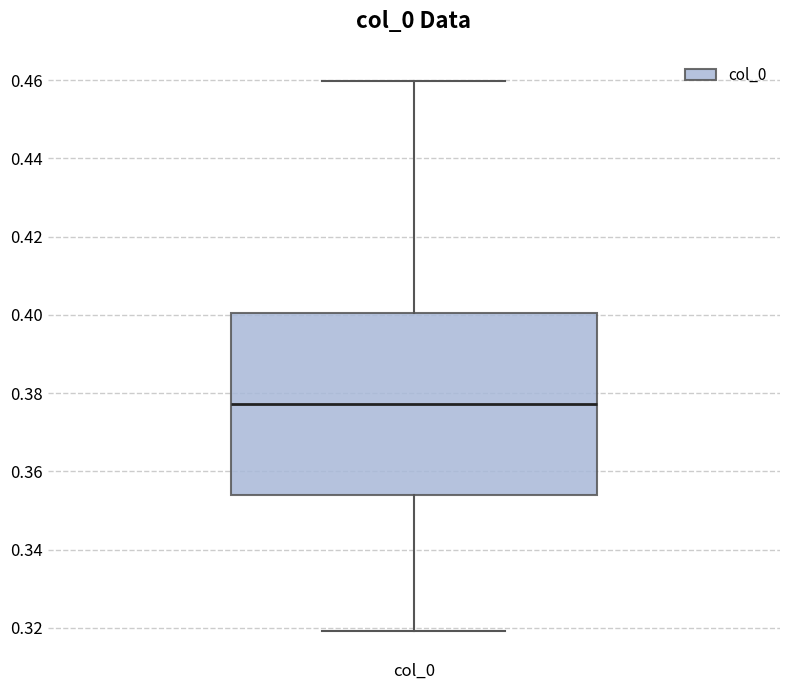

Read this box plot against the y-axis: the position of the median line, the range covered by the box, and the ends of both whiskers. The values are not printed on the chart, so give them approximately, as read against the axis.

median 0.378, box 0.354 to 0.400, whiskers 0.320 to 0.460